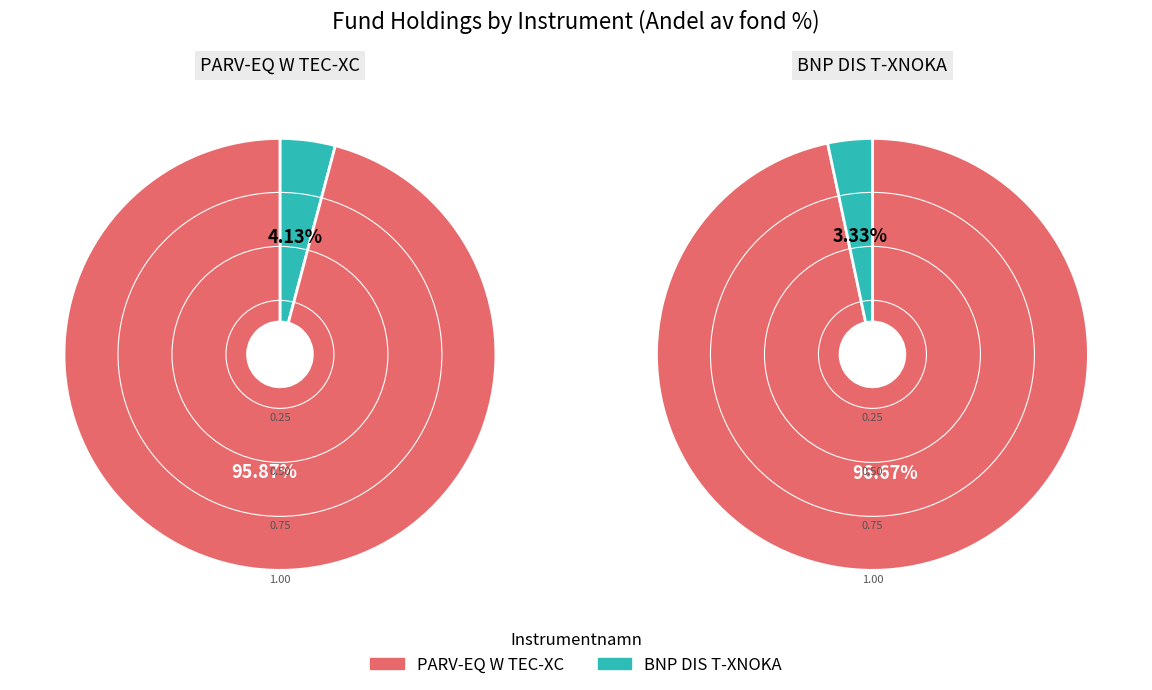

Which category has the biggest portion of the pie?

PARV-EQ W TEC-XC